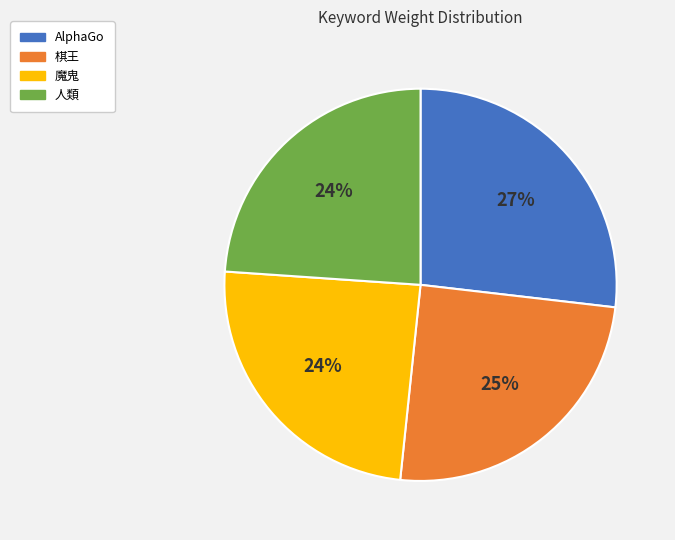

Is the sum of 人類 and AlphaGo greater than half?

Yes